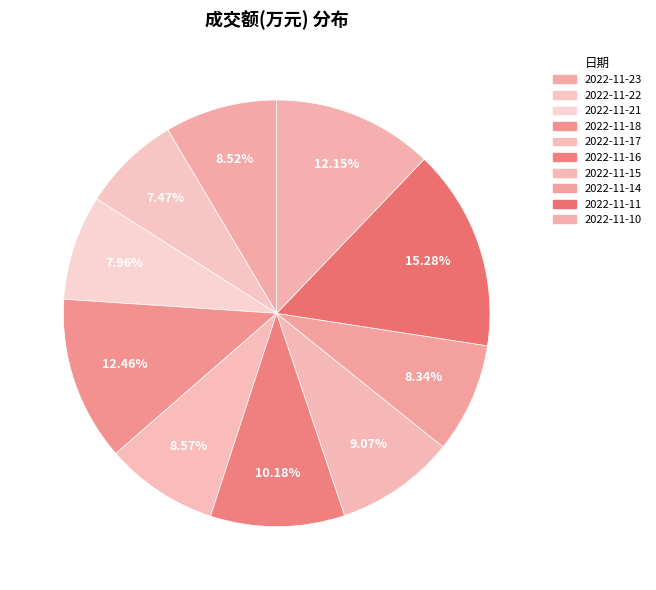

What percentage is the 2022-11-11 slice, to the nearest percent?

15%